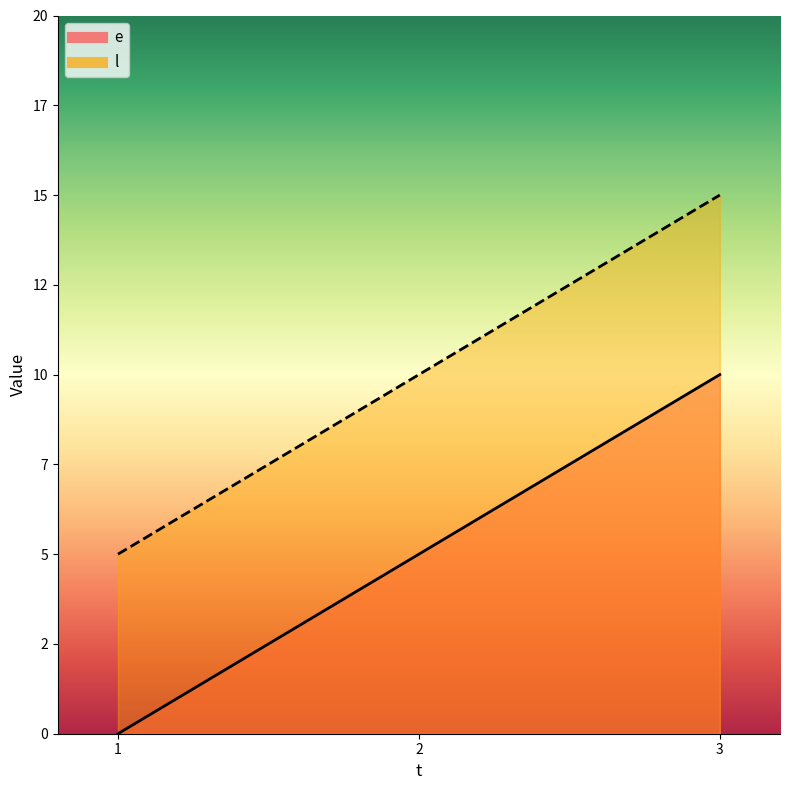

What is the approximate value of e at 2, to the nearest 5?

5